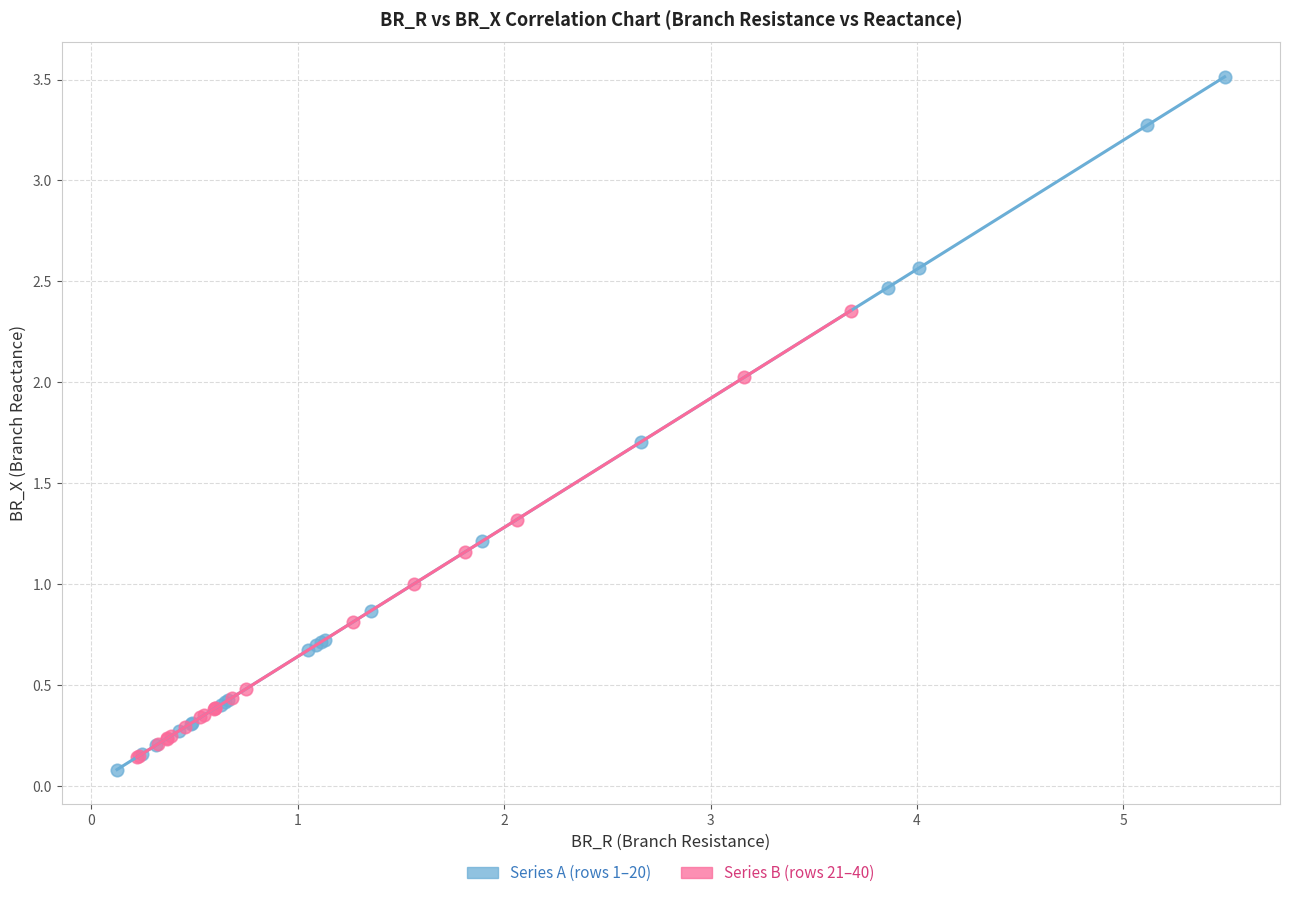

Which series reaches the maximum Y coordinate?

Series A (rows 1–20)